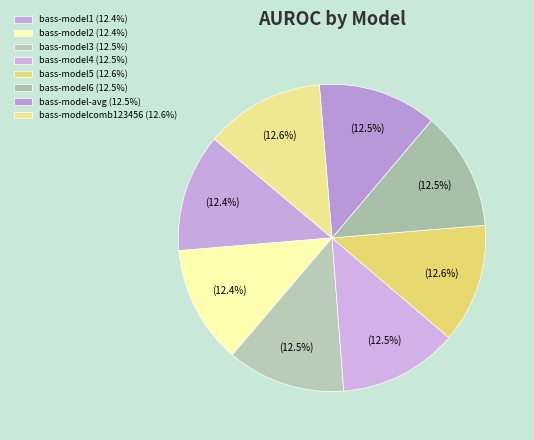

What is the total percentage of bass-model1 and bass-model6?

24.9%